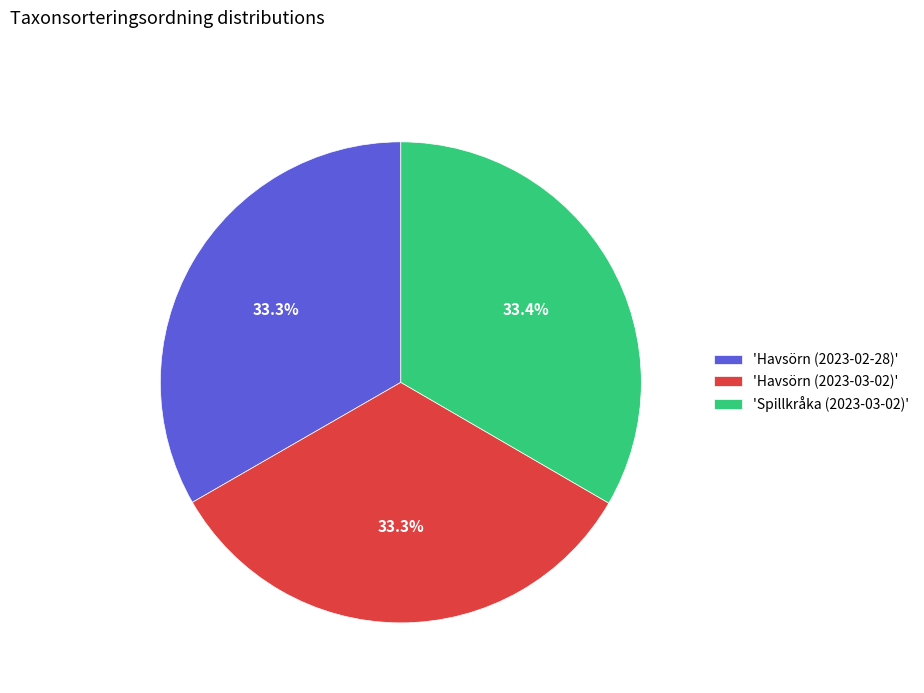

Count the number of slices in the pie.

3